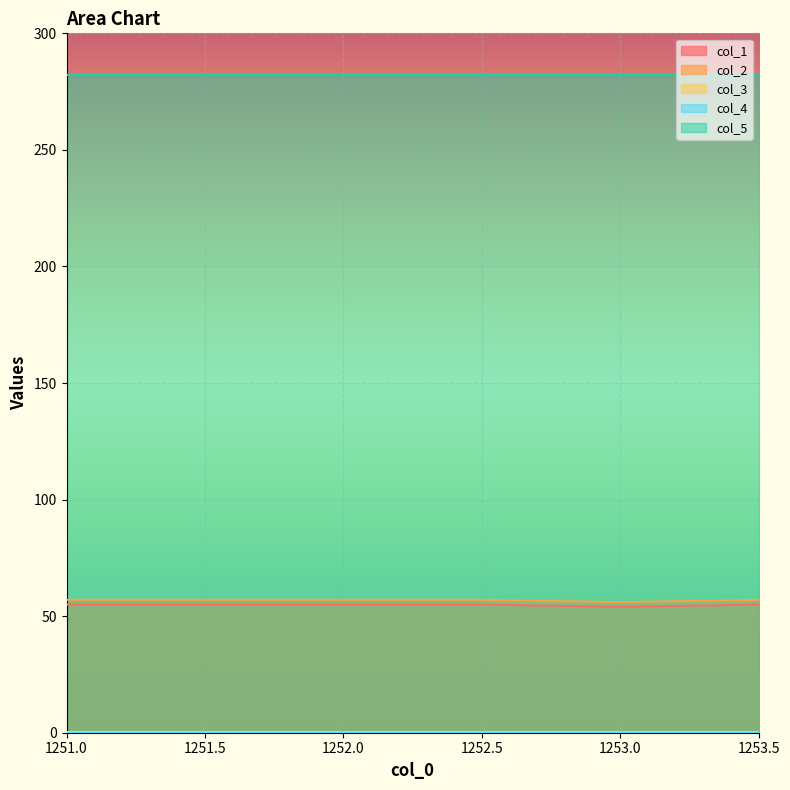

Where is col_5 nearest to the value 282?

1251.0